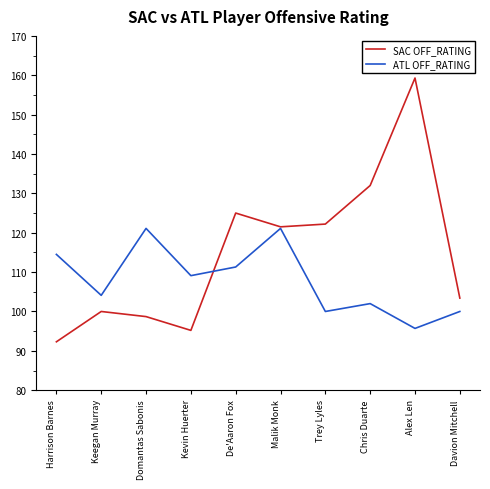

Is it true that SAC OFF_RATING equals 181.7 at Malik Monk?

False